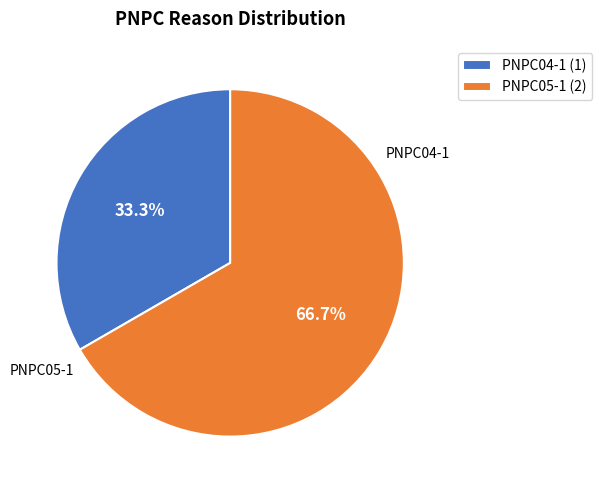

Approximately how many times larger is the value at PNPC05-1 compared to PNPC04-1?

2.0